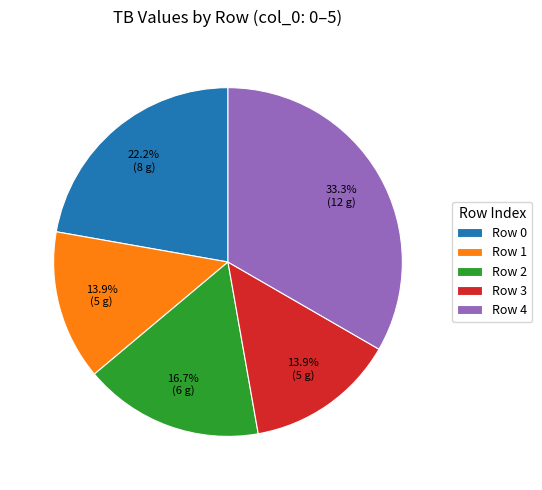

The Row 2 slice represents 9% of the pie. True or false?

False